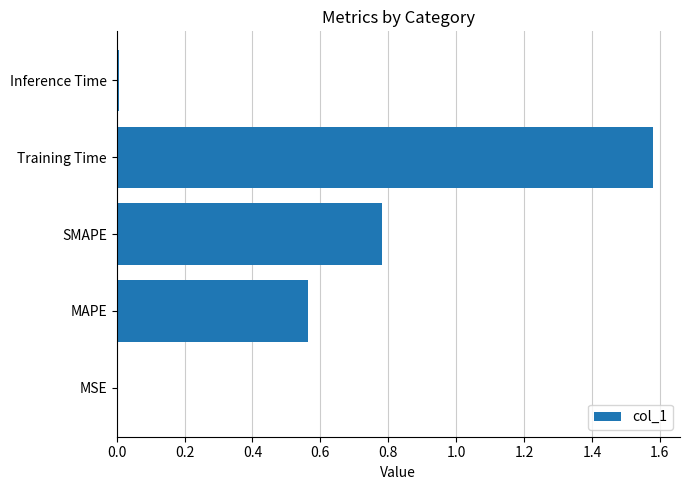

True or false: the data shows 0.0 at Inference Time.

True